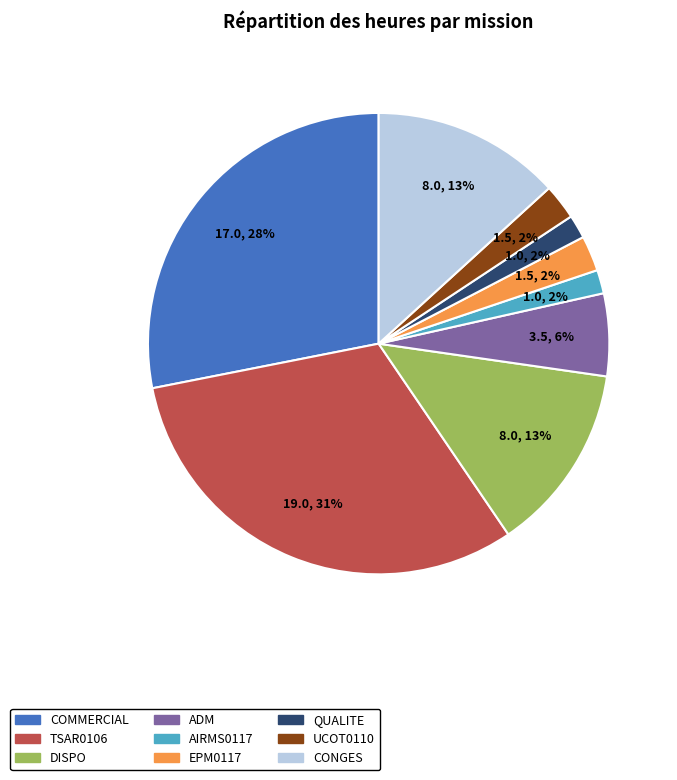

Combined, do DISPO and AIRMS0117 account for over 50%?

No